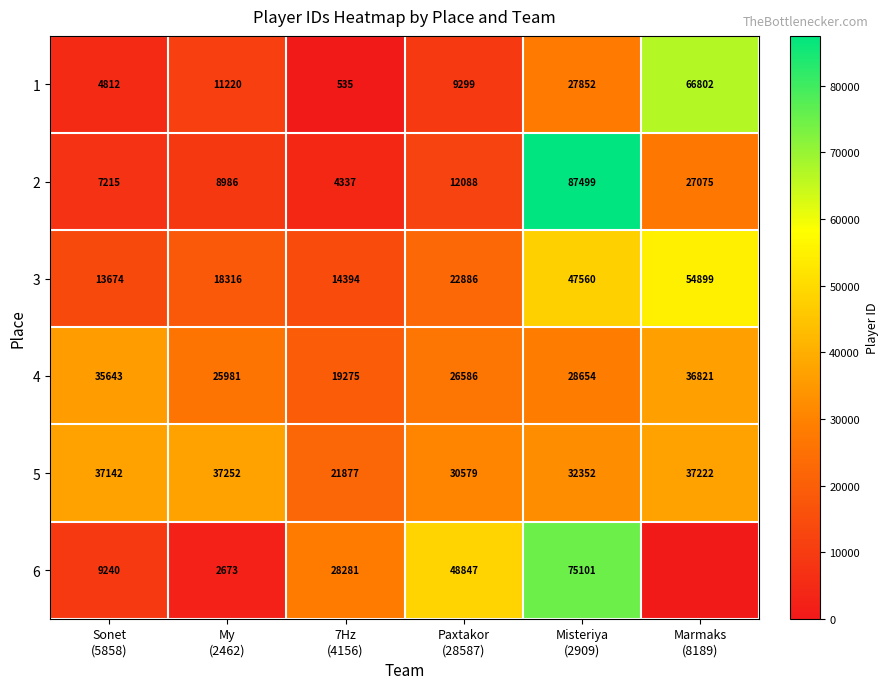

What is the difference between the maximum and minimum values in the 5 series?

15375